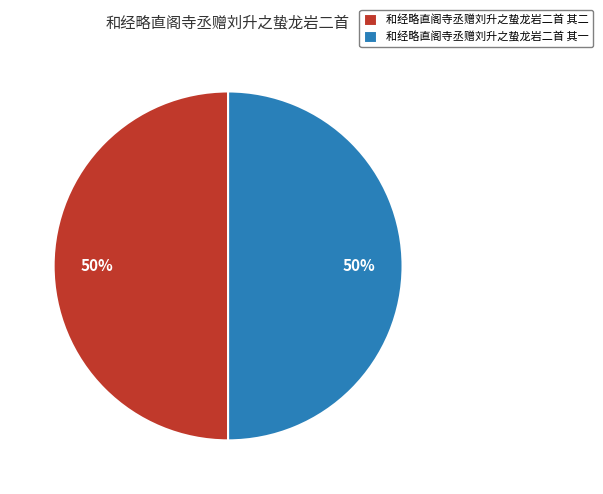

Do 和经略直阁寺丞赠刘升之蛰龙岩二首 其二 and 和经略直阁寺丞赠刘升之蛰龙岩二首 其一 together represent more than half of the pie?

Yes